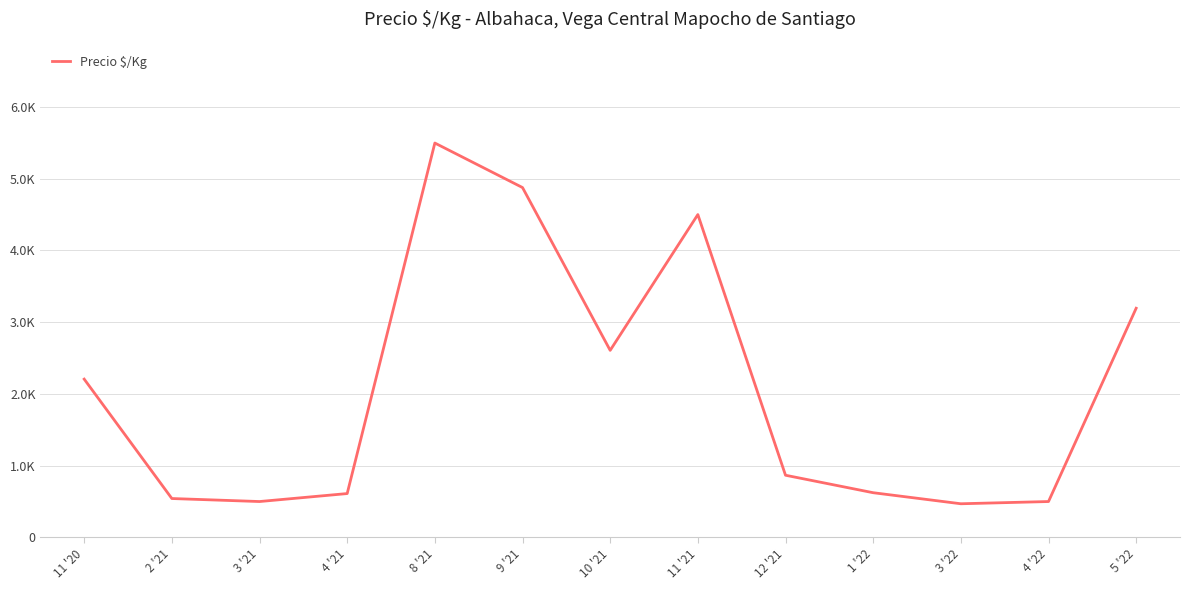

What is the sum of all values?

26993.2